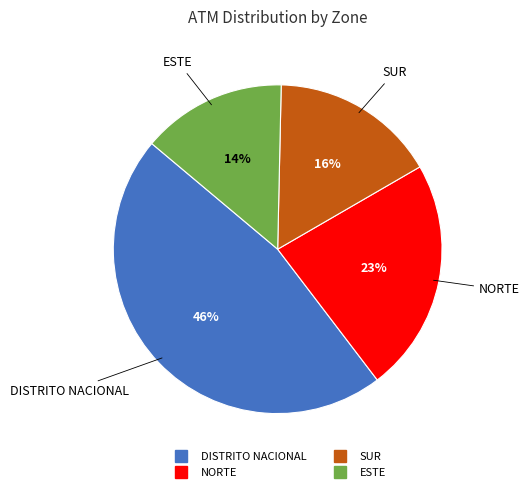

Count the number of slices in the pie.

4